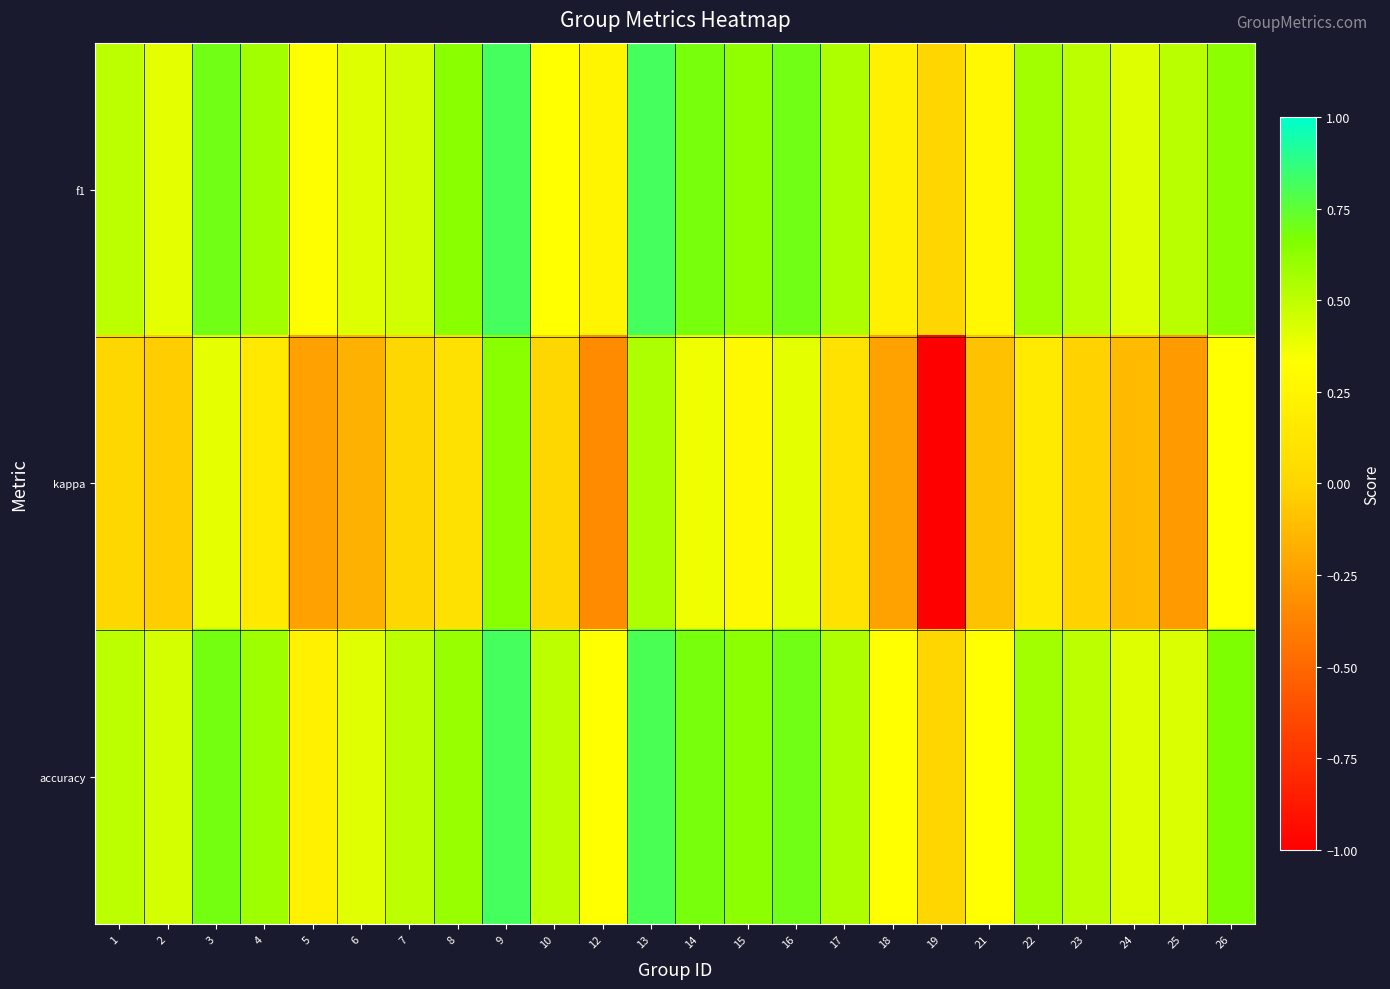

Count the number of categories in the chart.

24